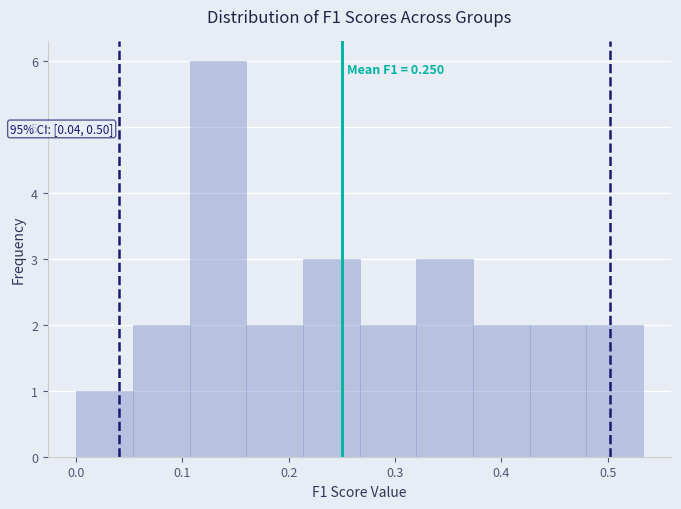

Over which range of the x-axis is the bar tallest?

0.11 to 0.16